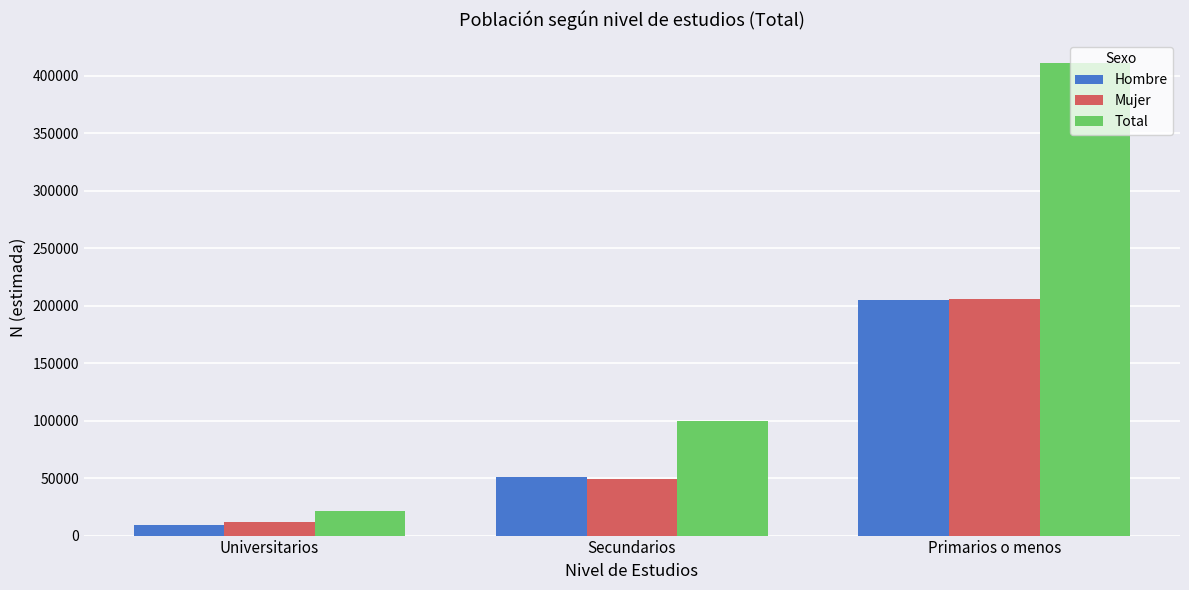

What is the total value across all series at Secundarios?

200216